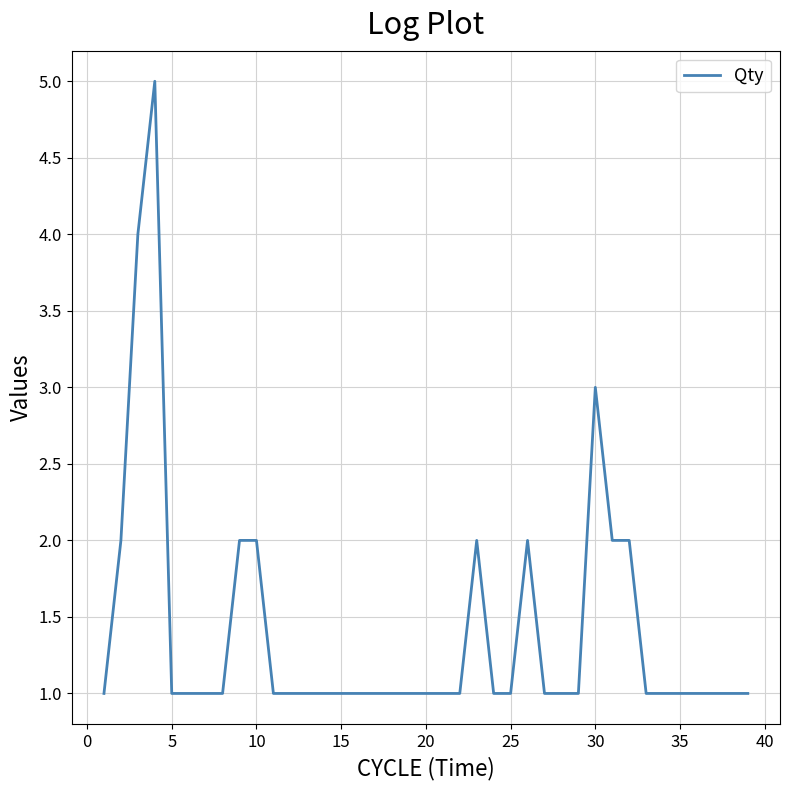

What is the difference between the maximum and minimum values?

4